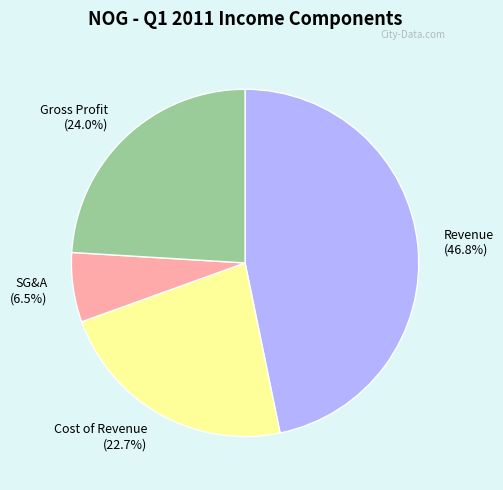

Between Cost of Revenue (22.7%) and Gross Profit (24.0%), which is larger?

Gross Profit (24.0%)